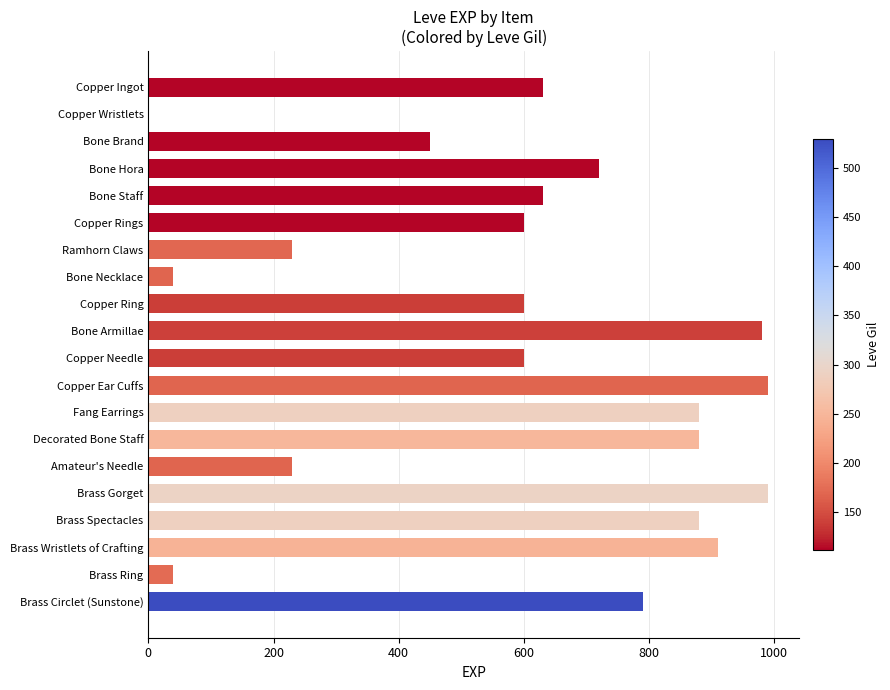

Reading top to bottom, list all the values displayed in this chart.

Copper Ingot=630	Copper Wristlets=1	Bone Brand=450	Bone Hora=720	Bone Staff=630	Copper Rings=600	Ramhorn Claws=230	Bone Necklace=40	Copper Ring=600	Bone Armillae=980	Copper Needle=600	Copper Ear Cuffs=990	Fang Earrings=880	Decorated Bone Staff=880	Amateur's Needle=230	Brass Gorget=990	Brass Spectacles=880	Brass Wristlets of Crafting=910	Brass Ring=40	Brass Circlet (Sunstone)=790